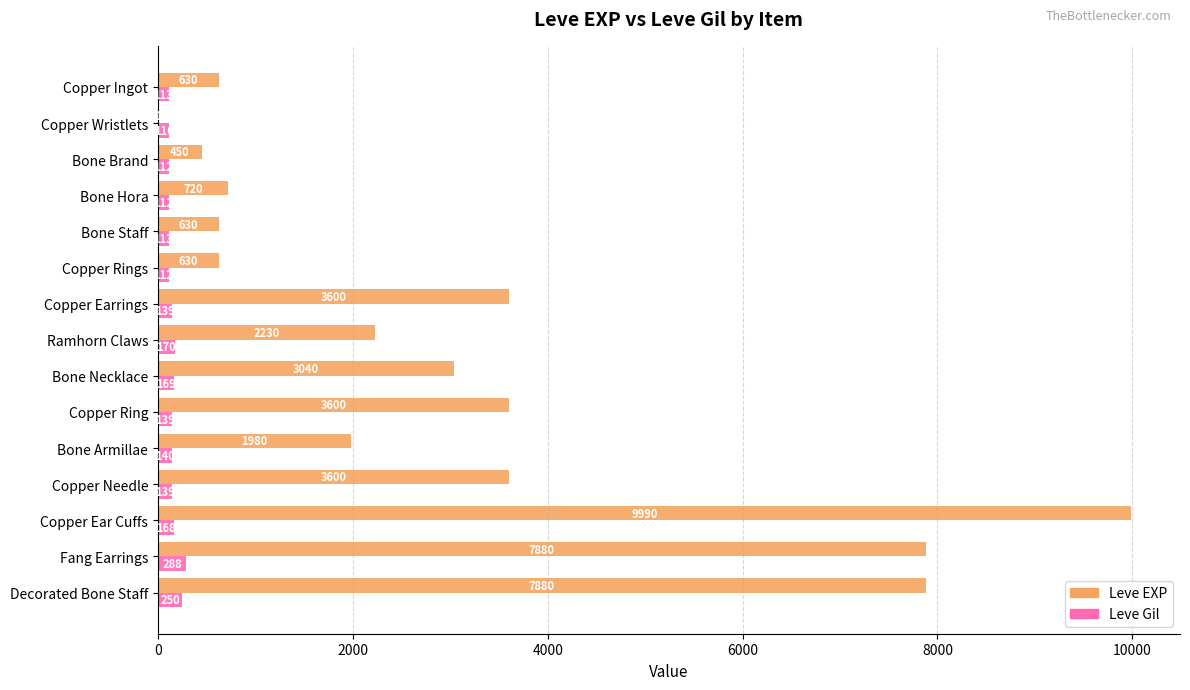

Is it true that Leve EXP equals 931 at Ramhorn Claws?

False